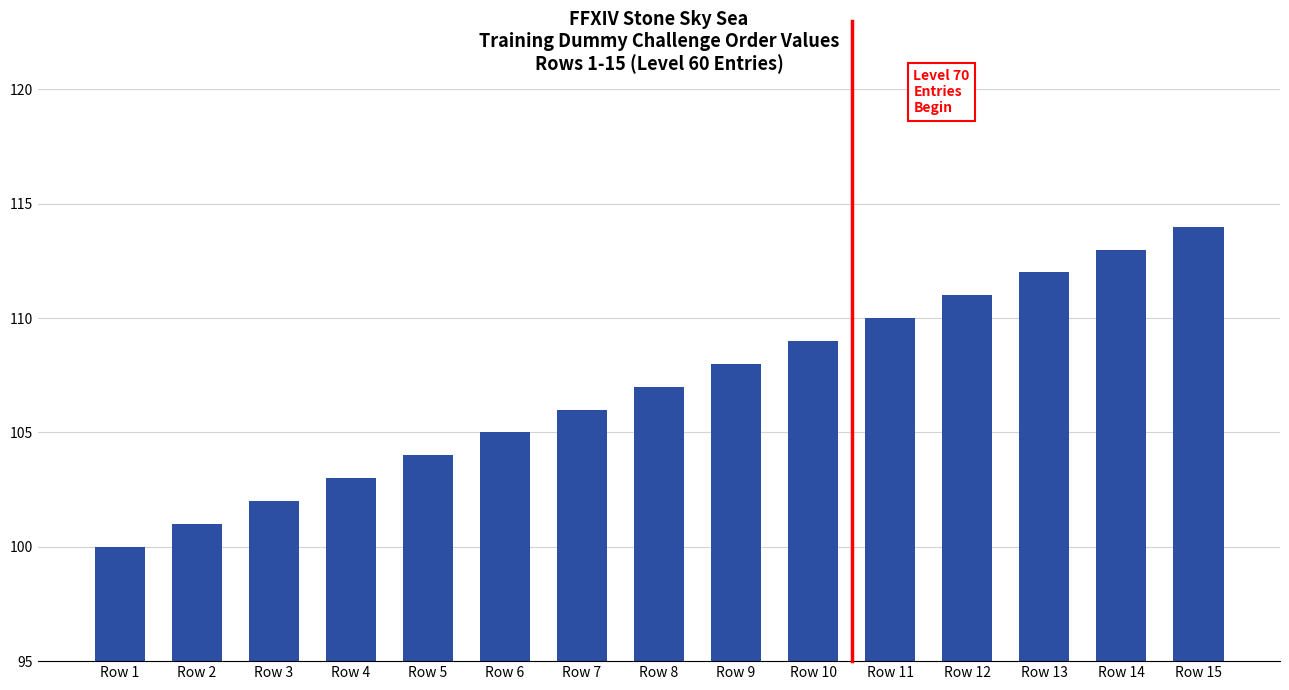

The chart shows a value of 113 at Row 14. True or false?

True